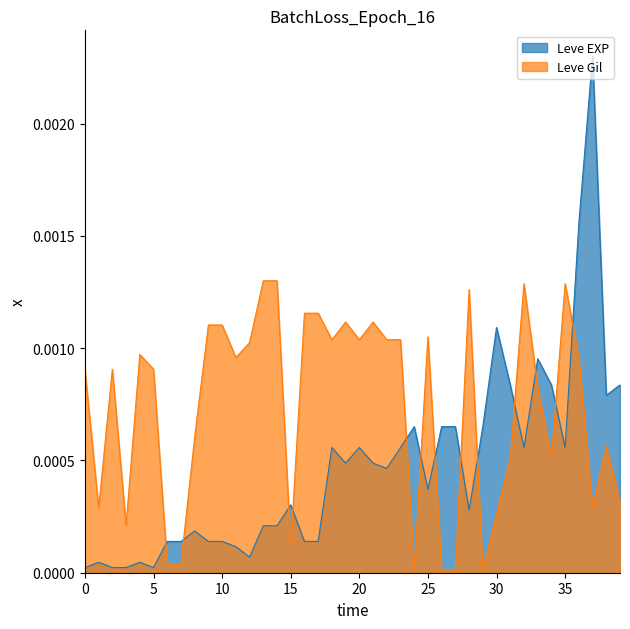

List the series in order of their overall mean, highest first.

Leve Gil, Leve EXP